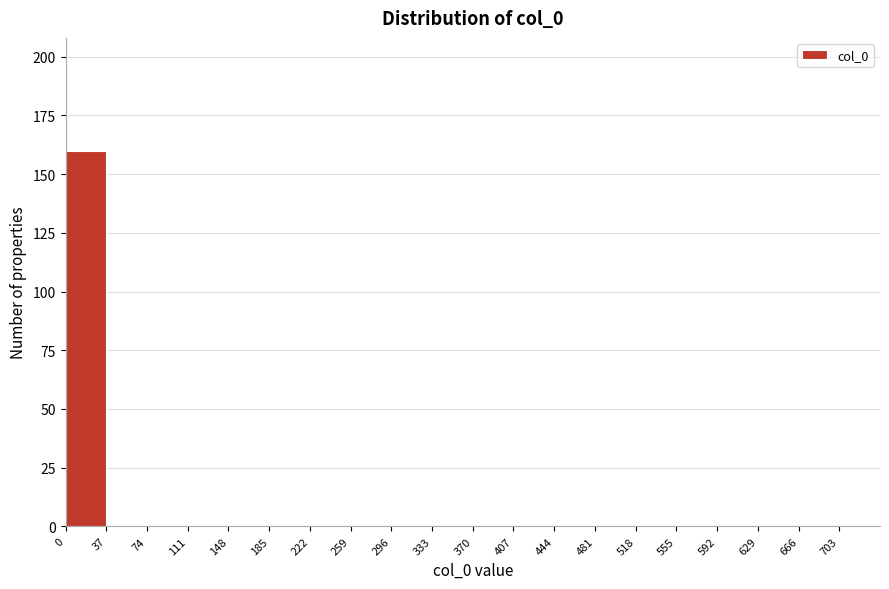

What is the height of the bar covering 0 to 37 on the x-axis? Neither the bar edges nor the heights are printed on the chart, so give them approximately, as read against the axes.

160